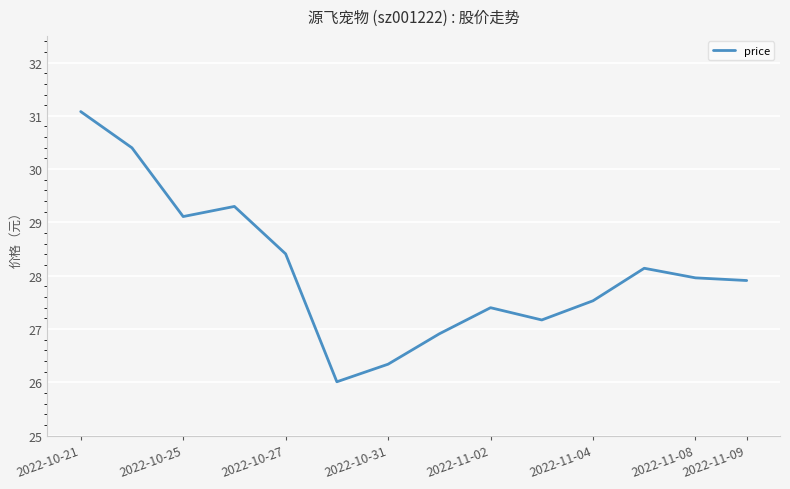

What is the difference between the maximum and second lowest values?

4.7